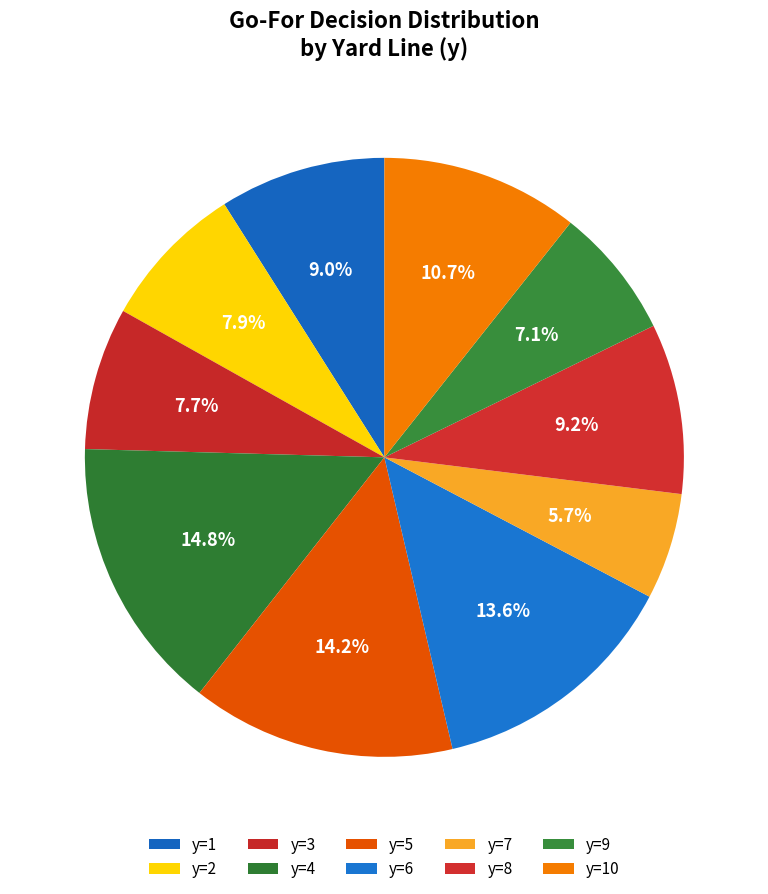

How many slices are in this pie chart?

10